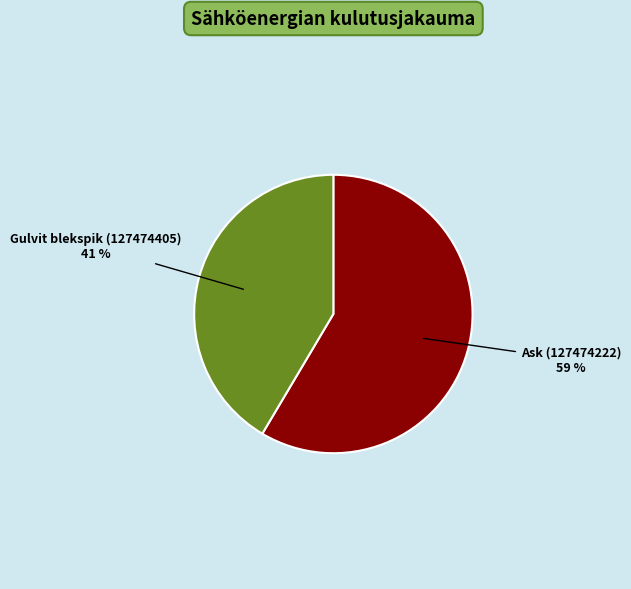

Does Gulvit blekspik (127474405) represent more than half of the total?

No